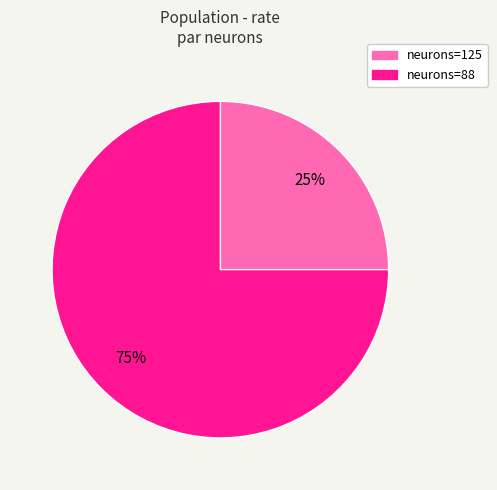

How many slices are in this pie chart?

2